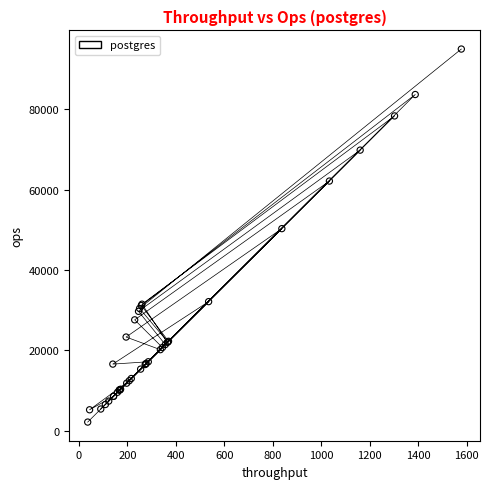

What Y value in the scatter plot is closest to 48603?

50328